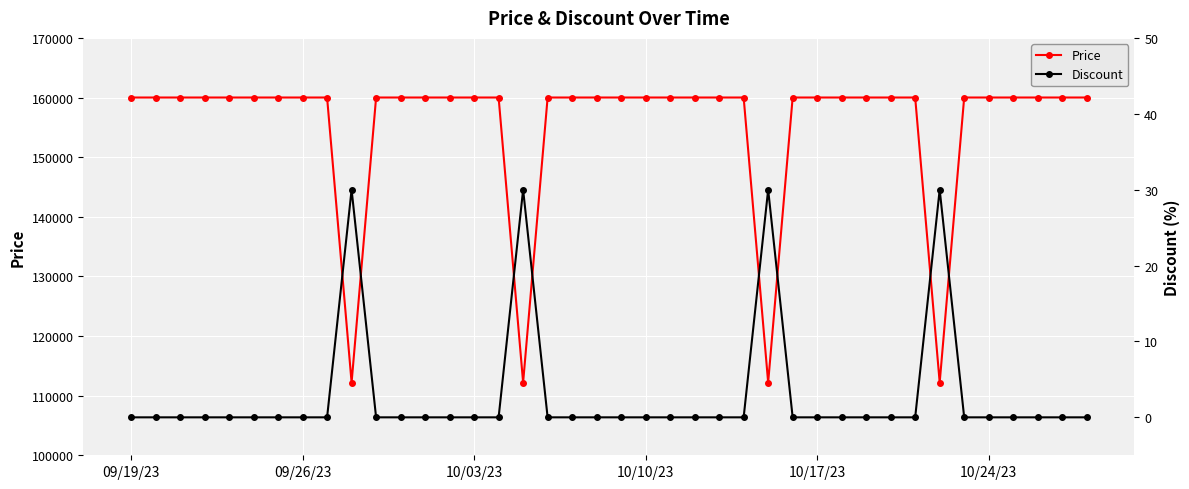

Reading right to left, what are all the values shown in this chart?

Price: 160000	160000	160000	160000	160000	160000	112200	160000	160000	160000	160000	160000	160000	112200	160000	160000	160000	160000	160000	160000	160000	160000	160000	112200	160000	160000	160000	160000	160000	160000	112200	160000	160000	160000	160000	160000	160000	160000	160000	160000
Discount: 0	0	0	0	0	0	30	0	0	0	0	0	0	30	0	0	0	0	0	0	0	0	0	30	0	0	0	0	0	0	30	0	0	0	0	0	0	0	0	0